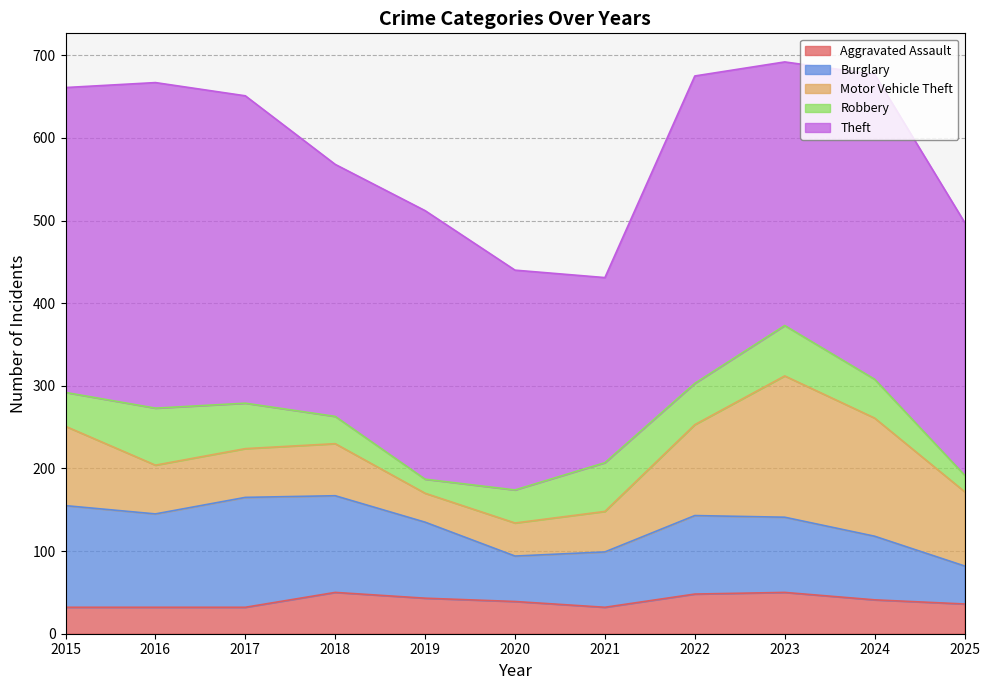

What is the difference between the Robbery values at 2017 and 2024?

8